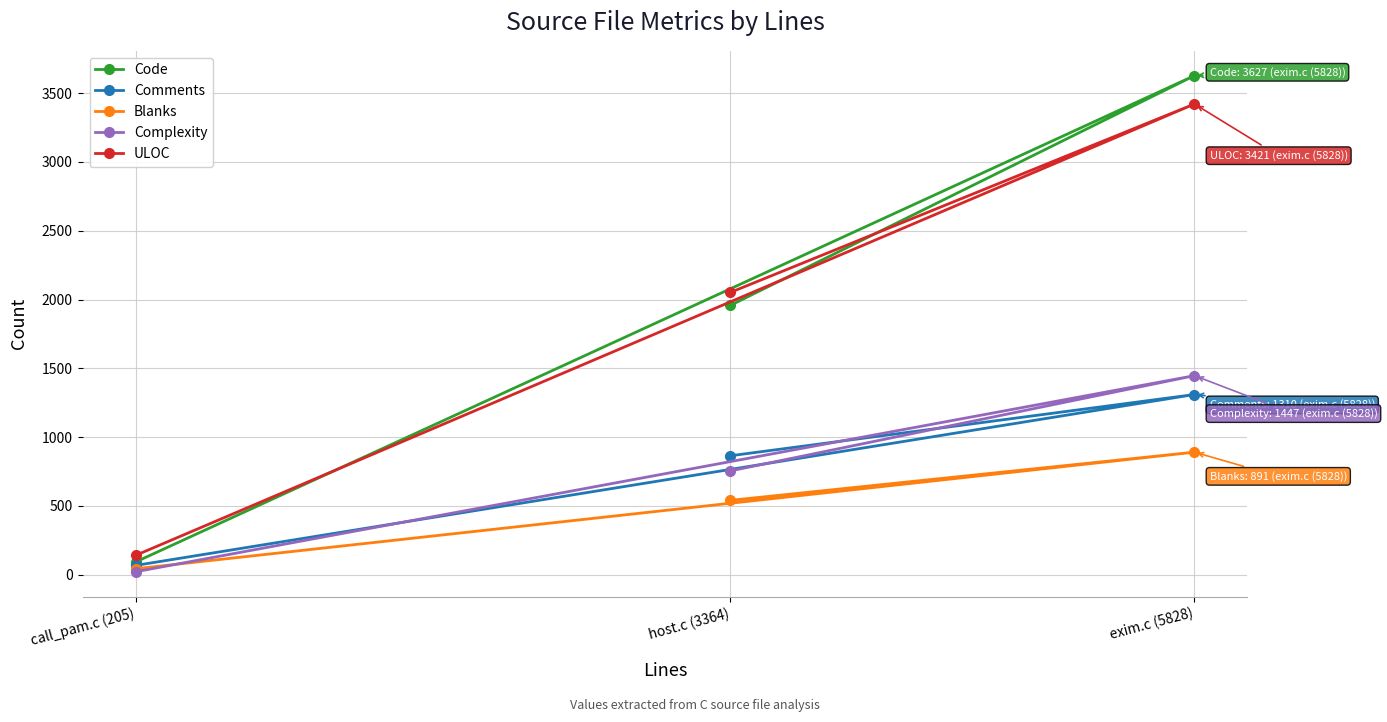

What is the label of the 3rd point from the right?

call_pam.c (205)